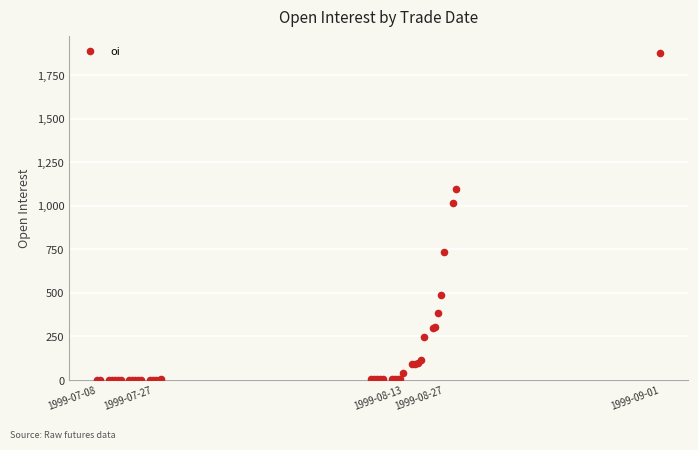

What Y value in the scatter plot is closest to 940?

1016